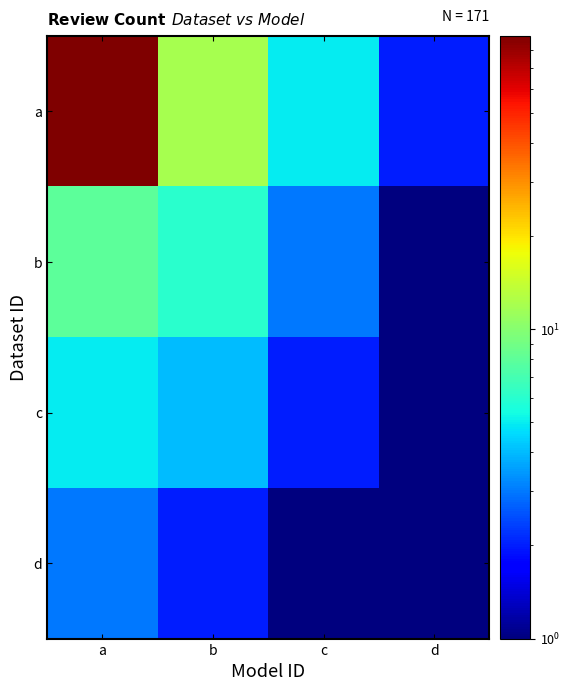

Reading right to left, transcribe all the data shown in this chart.

a: d=2	c=5	b=12	a=89
b: d=1	c=3	b=6	a=8
c: d=1	c=2	b=4	a=5
d: d=1	c=1	b=2	a=3